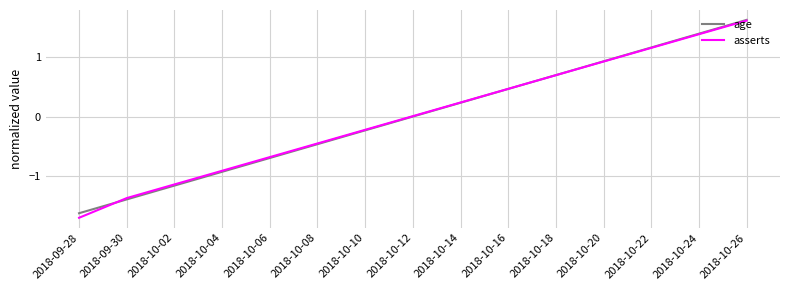

What is the sum of the asserts values at 2018-10-08 and 2018-10-04?

-1.4